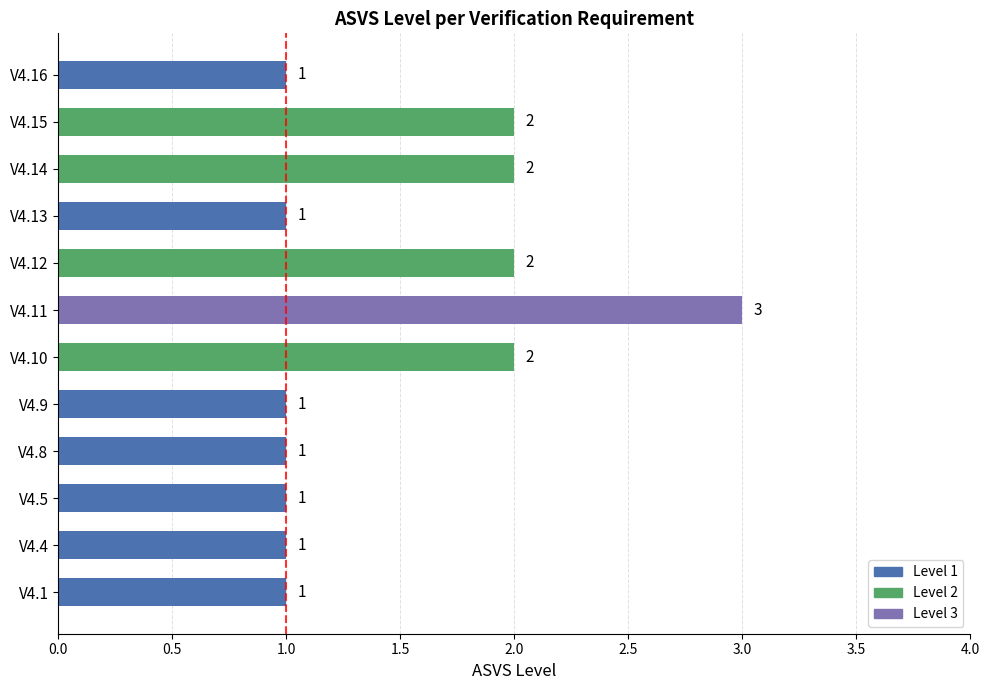

Is it true that the value at V4.5 is 2?

False